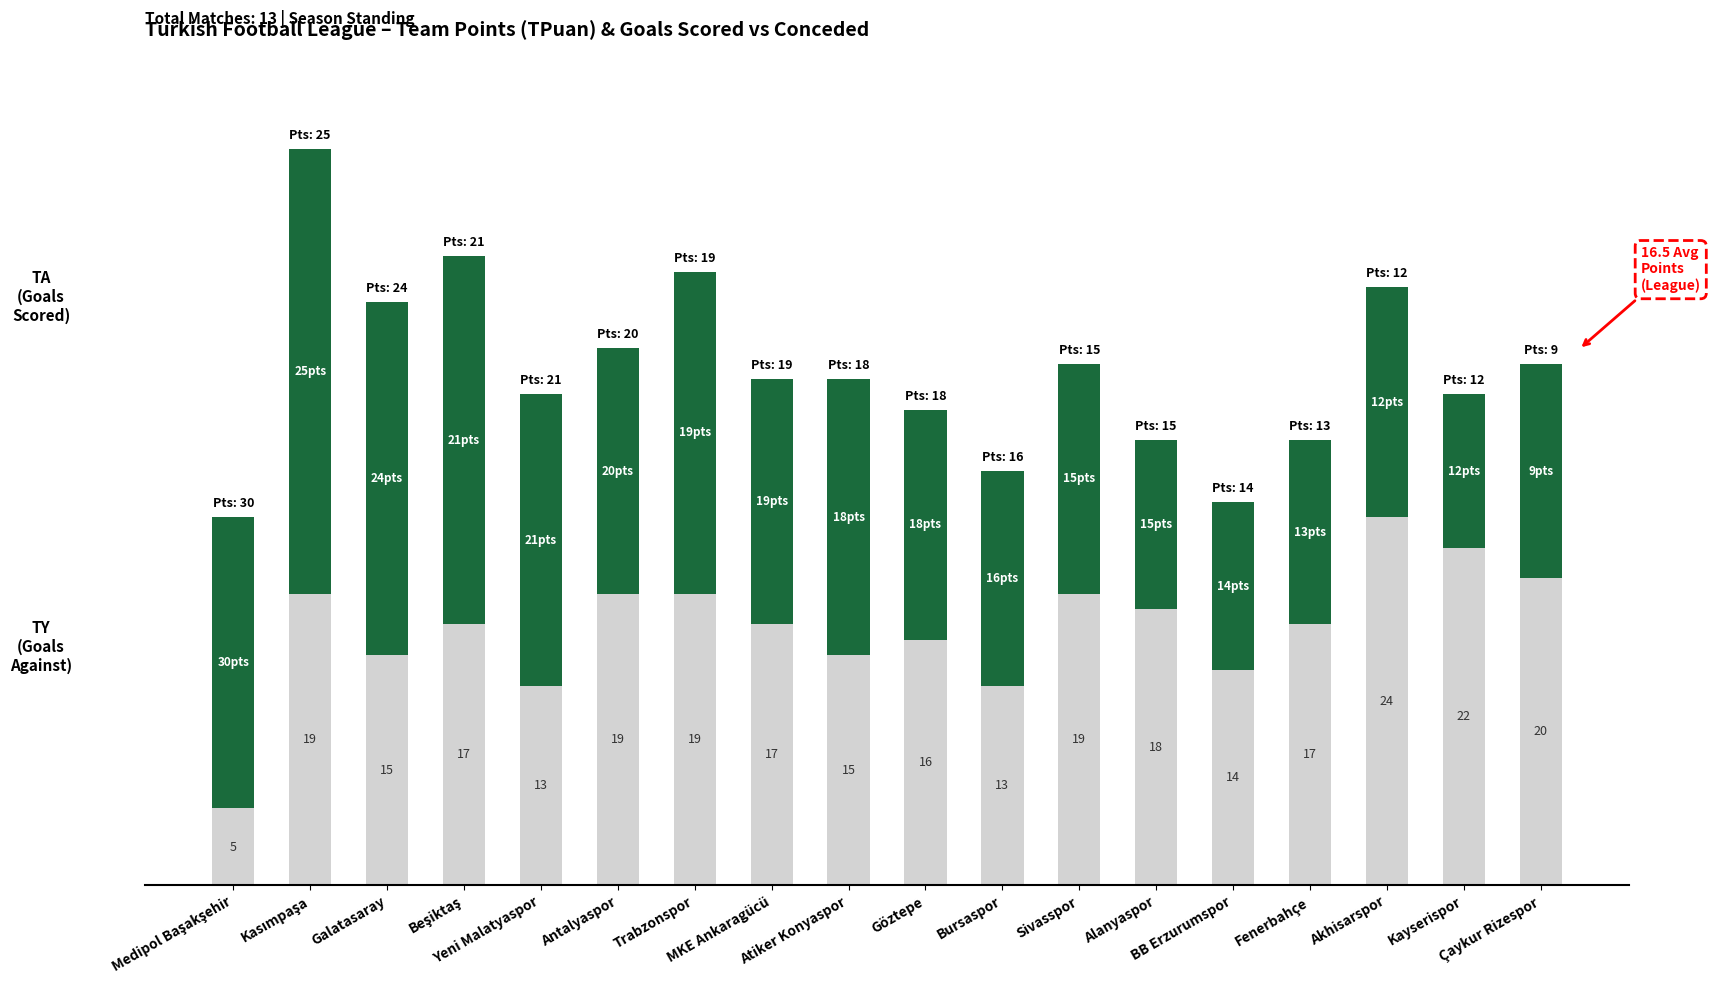

What position from the left is Atiker Konyaspor?

9